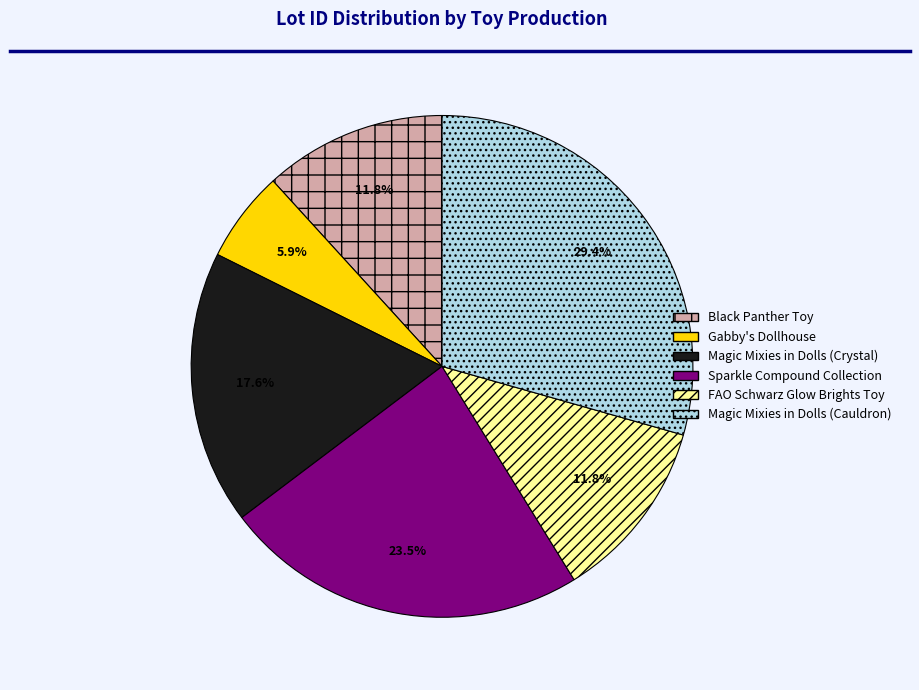

Which has a higher value, Magic Mixies in Dolls (Crystal) or Black Panther Toy?

Magic Mixies in Dolls (Crystal)